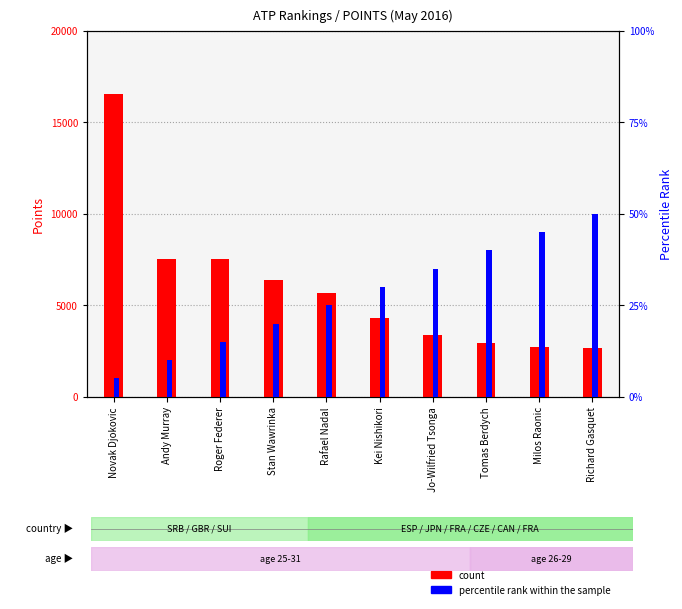

Which category has the lowest value in the count series?

Richard Gasquet